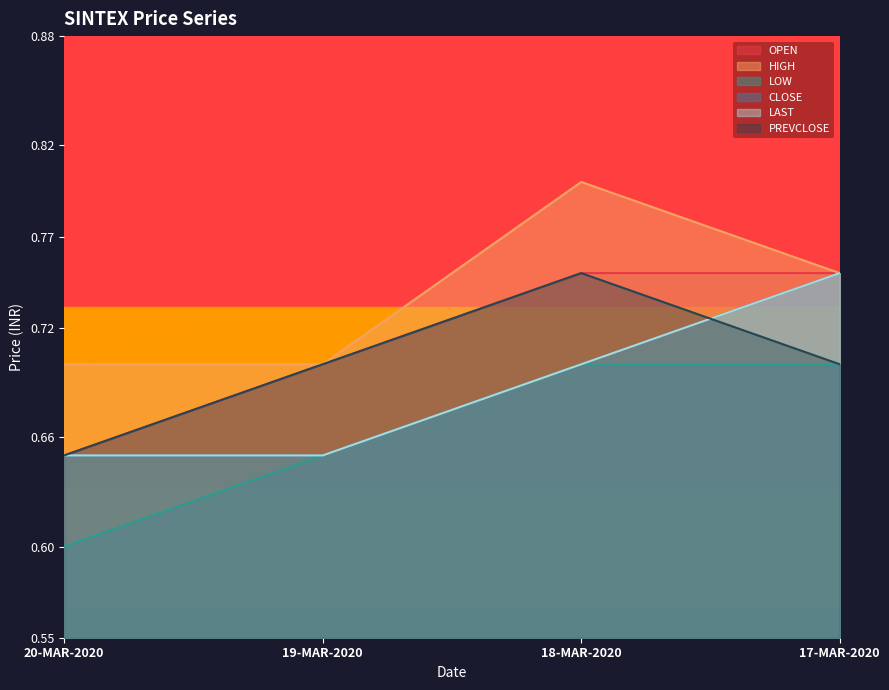

True or false: OPEN has more than 2 points higher than both neighbors.

False